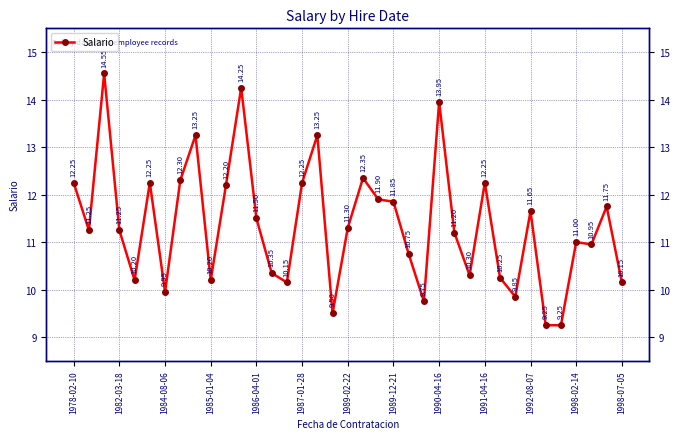

What position from the left is 29?

30